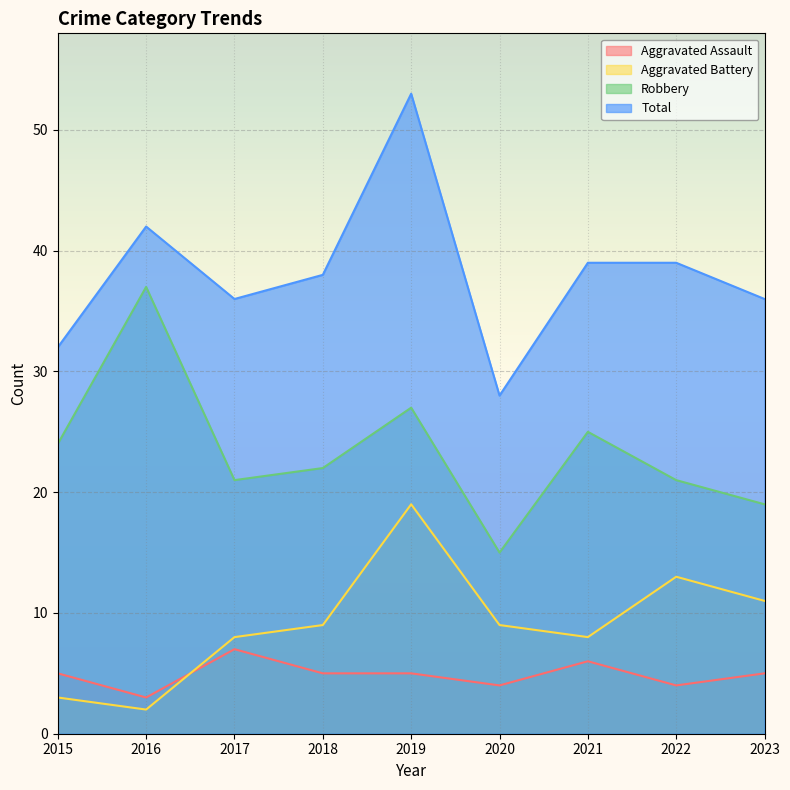

Read the Total value at 2023, to the nearest 10.

40